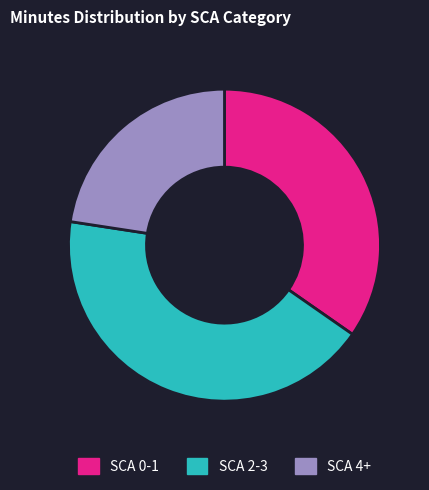

Rank the categories by value from highest to lowest.

SCA 2-3, SCA 0-1, SCA 4+